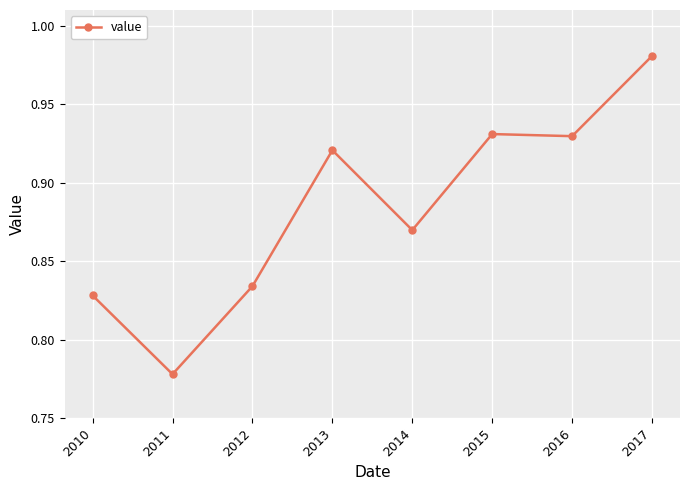

Which has a higher value, 2014 or 2012?

2014